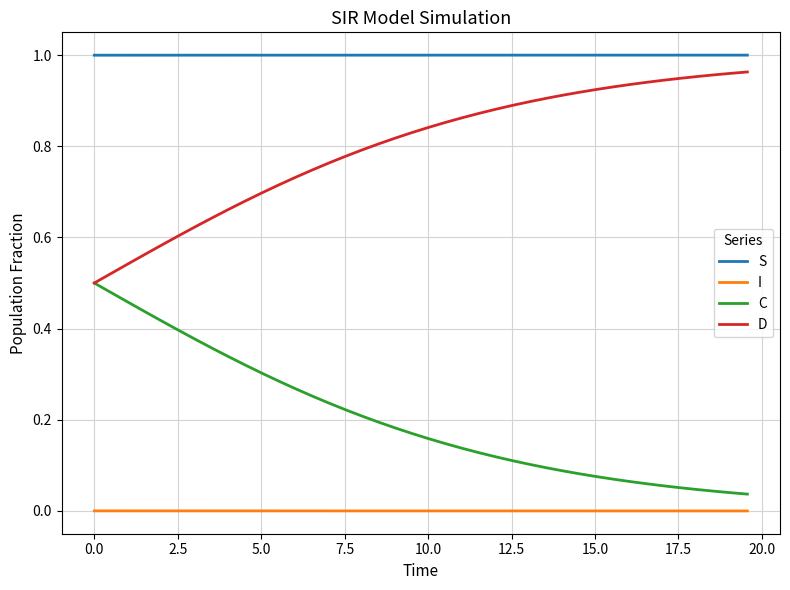

Which series has the largest total across all categories?

S